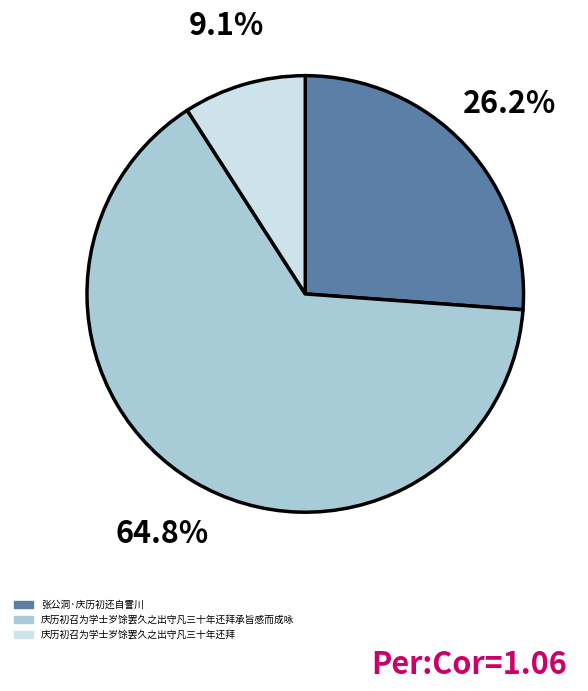

Does any single category account for the majority?

Yes